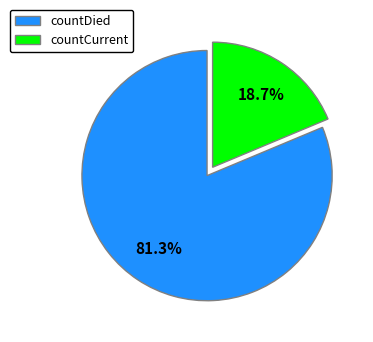

Does countDied account for over 50% of the chart?

Yes